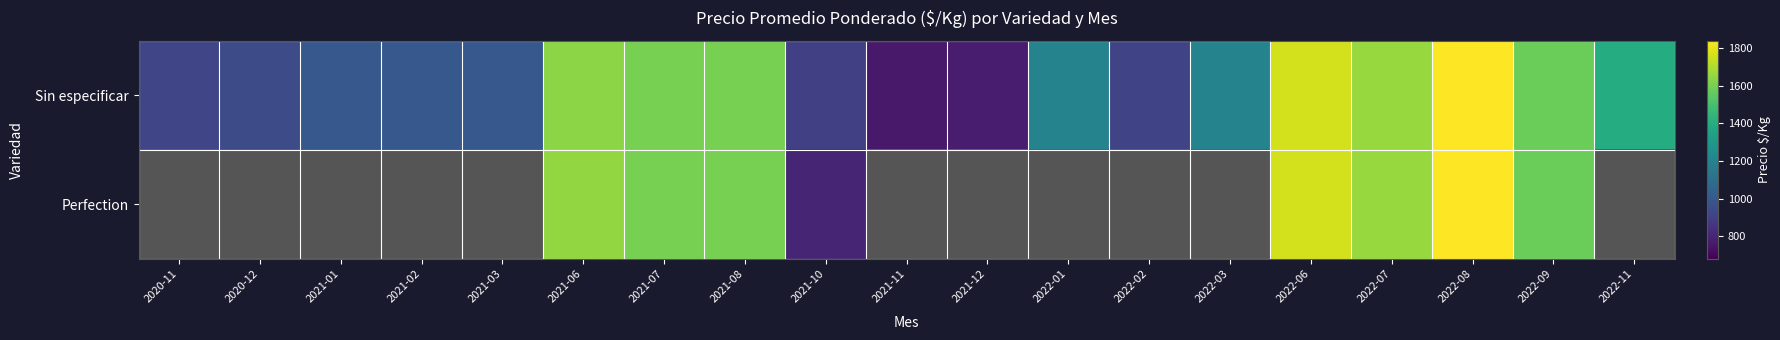

Which series has the largest total across all categories?

Sin especificar